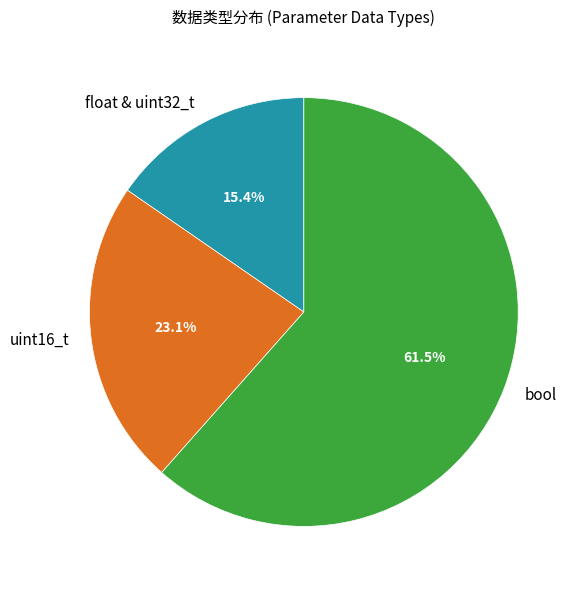

Does bool account for over 50% of the chart?

Yes